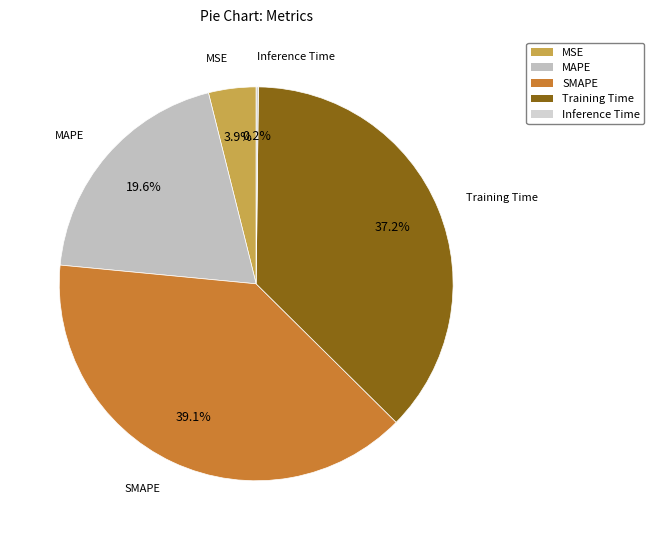

Does any single category account for the majority?

No